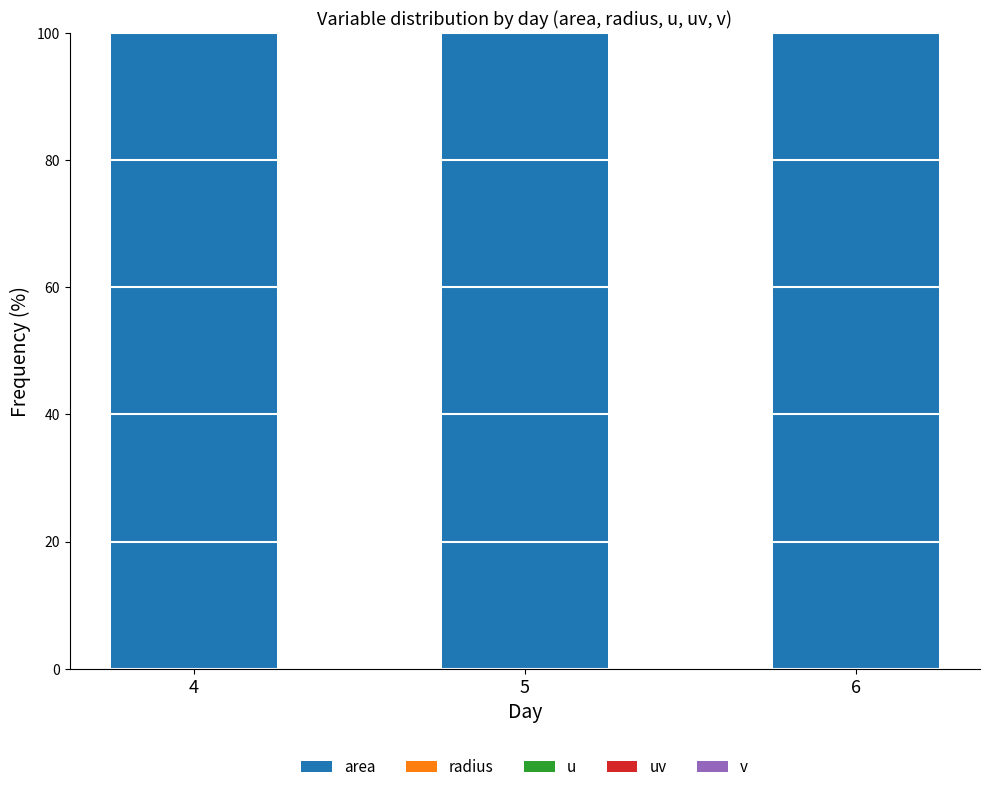

Is it true that v equals 0.0 at 4?

False